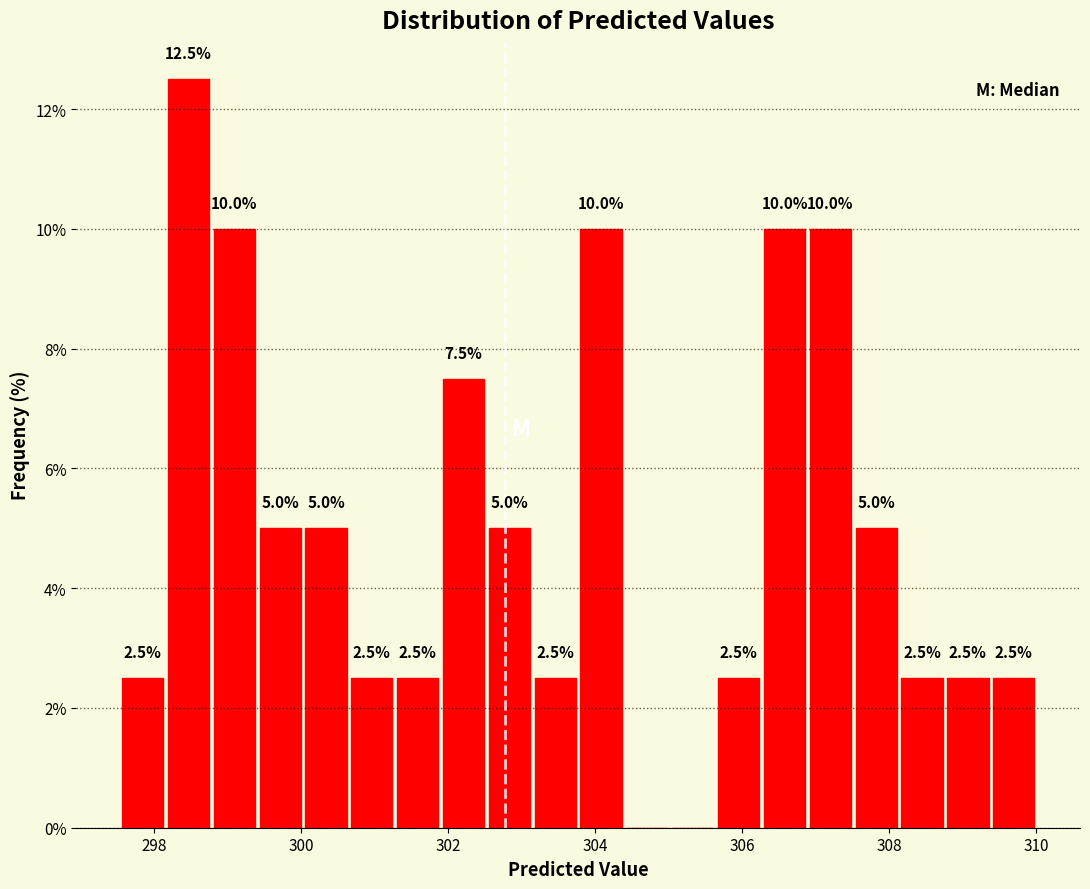

Around what value on the x-axis is the tallest bar? Give the approximate position of its centre, as read against the axis.

298.4